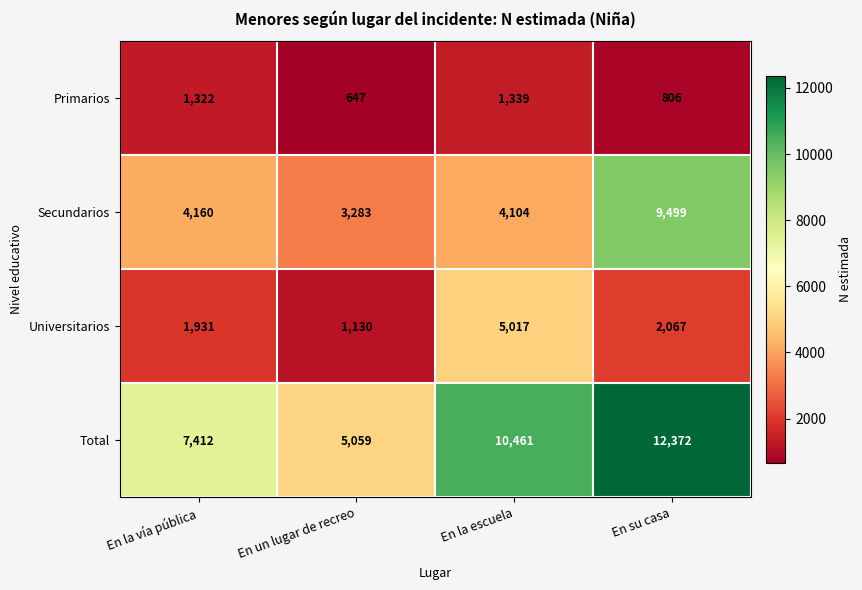

How many categories are shown in the chart?

4